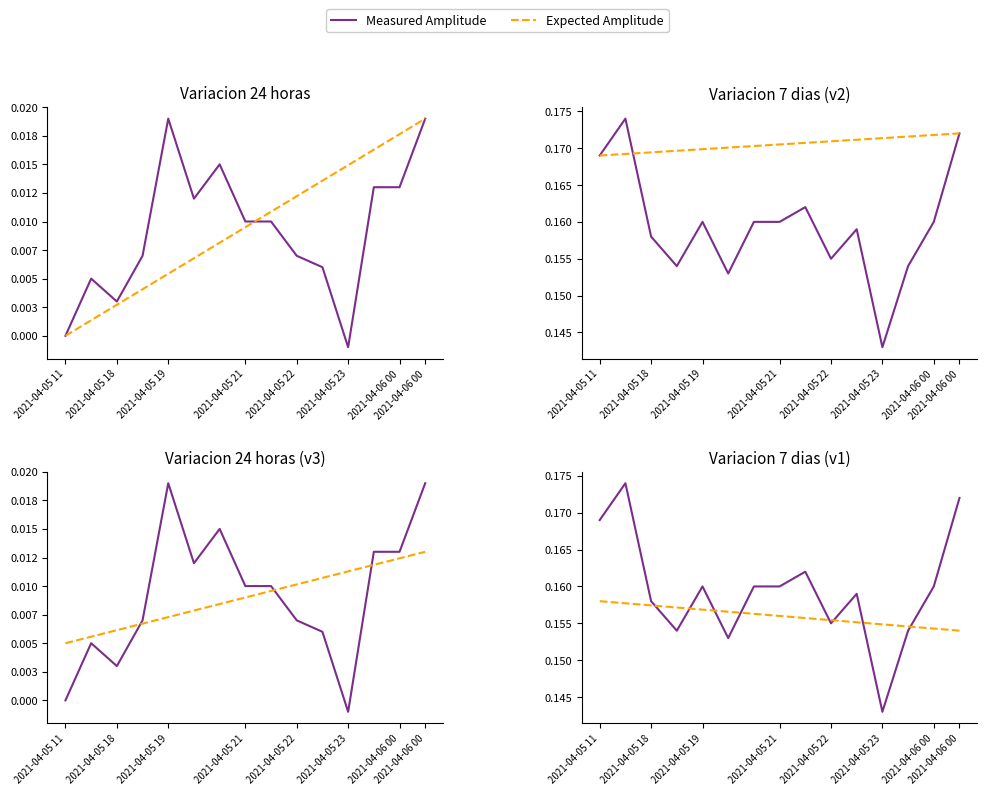

What is the maximum value shown in the chart?

0.2